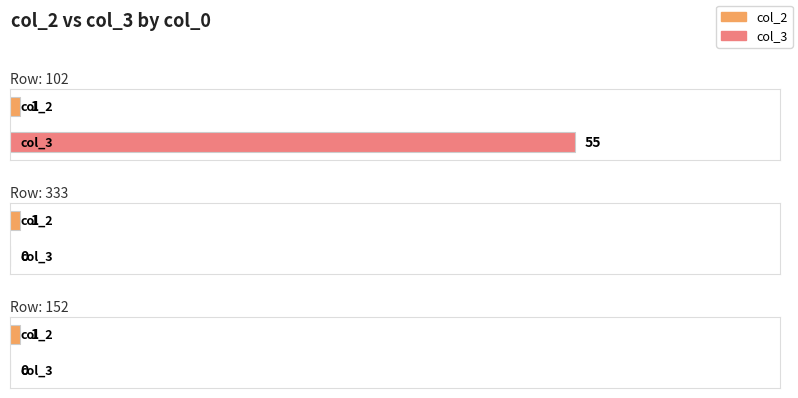

Reading left to right, transcribe all the data shown in this chart.

col_2: 1	1	1
col_3: 55	0	0